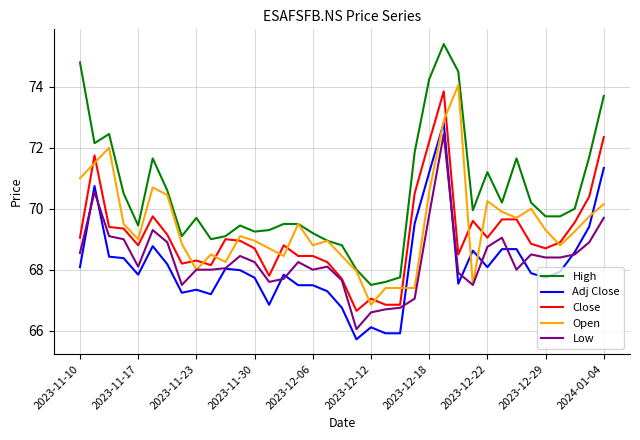

What are all the series names shown in the legend?

High, Adj Close, Close, Open, Low